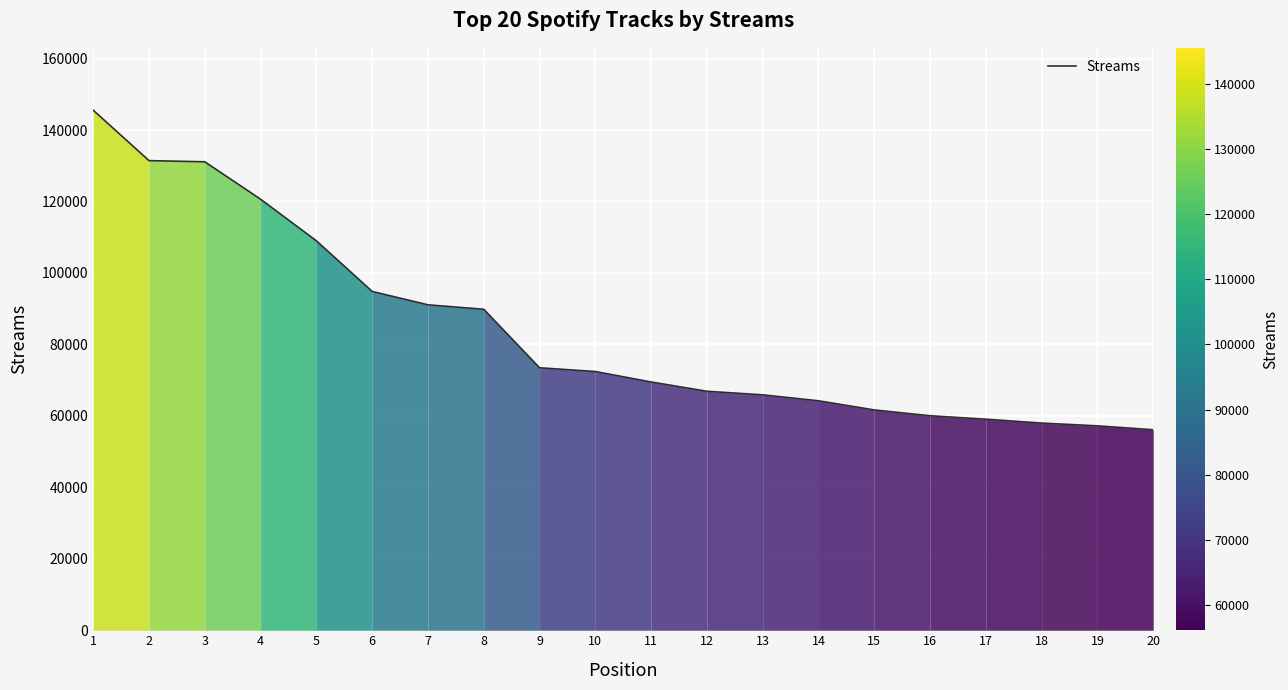

What is the difference between the maximum and minimum values?

89424